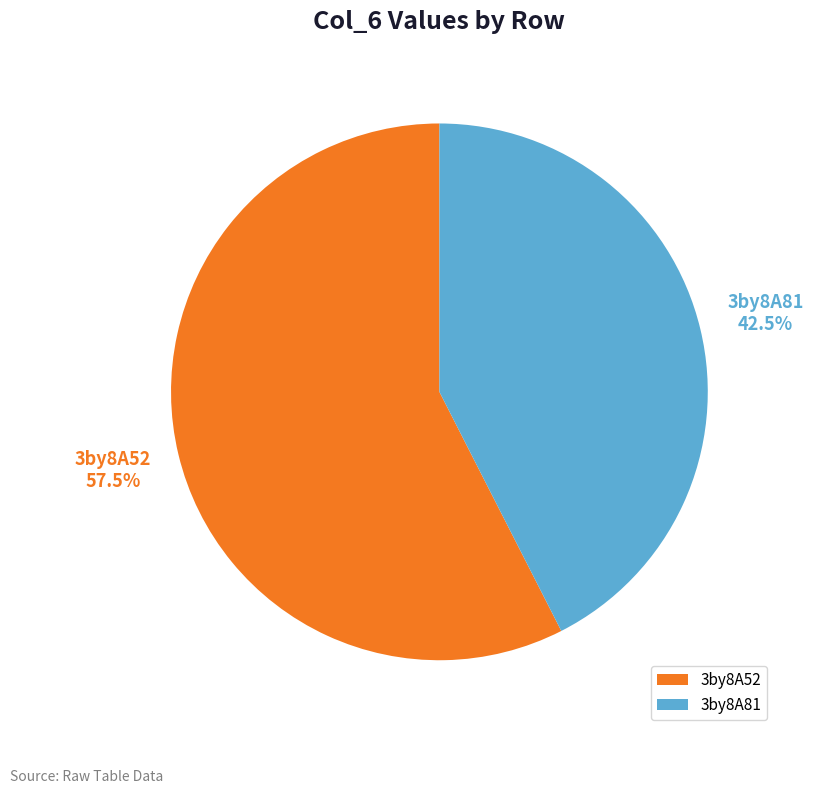

What is the majority slice?

3by8A52